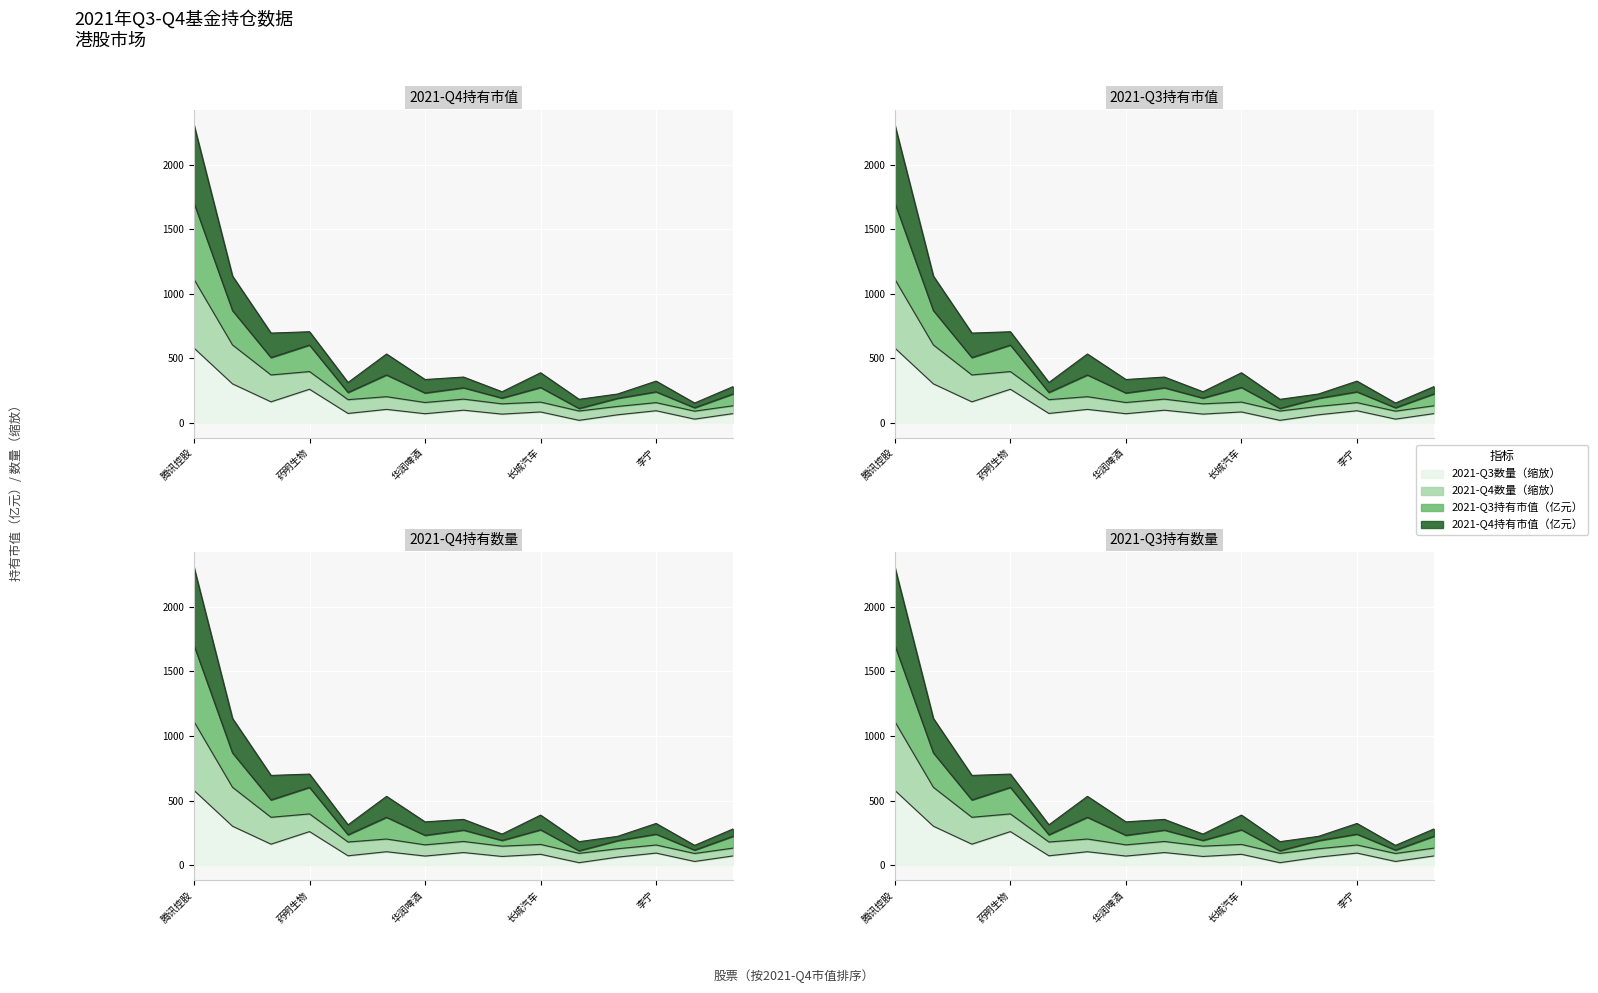

Rank the categories by 2021-Q3持有数量（只） value from lowest to highest.

快手-W, 中国电力, 中国移动, 比亚迪股份, 华润啤酒, 吉利汽车, 华润电力, 长城汽车, 李宁, 小米集团-W, 香港交易所, 舜宇光学科技, 药明生物, 美团-W, 腾讯控股